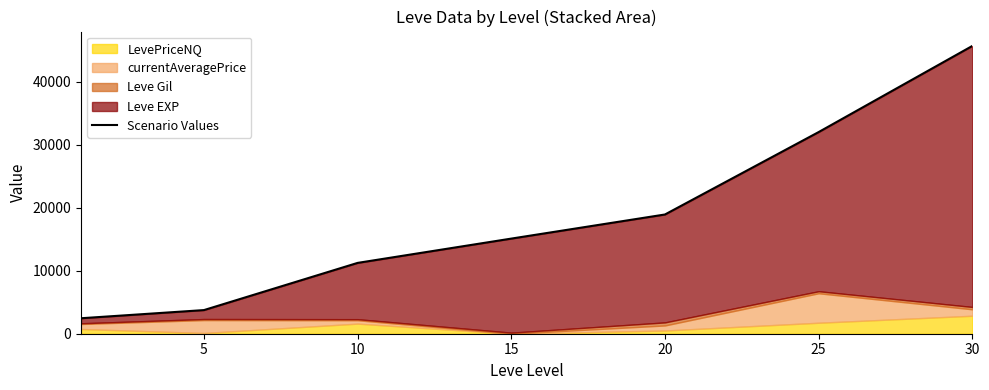

What is the change in value from 15 to 25?

+16900.8